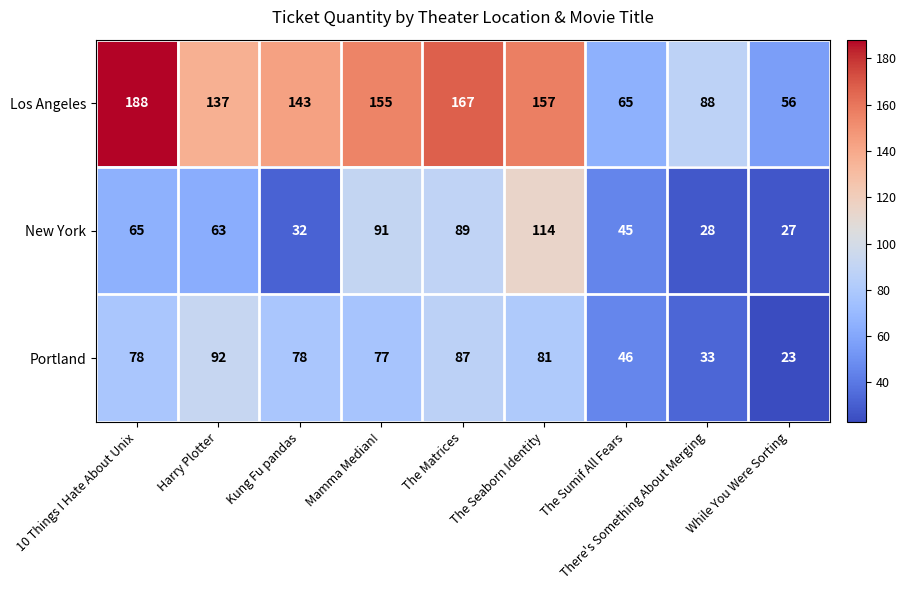

The value of New York at Mamma Median! is 50. True or false?

False